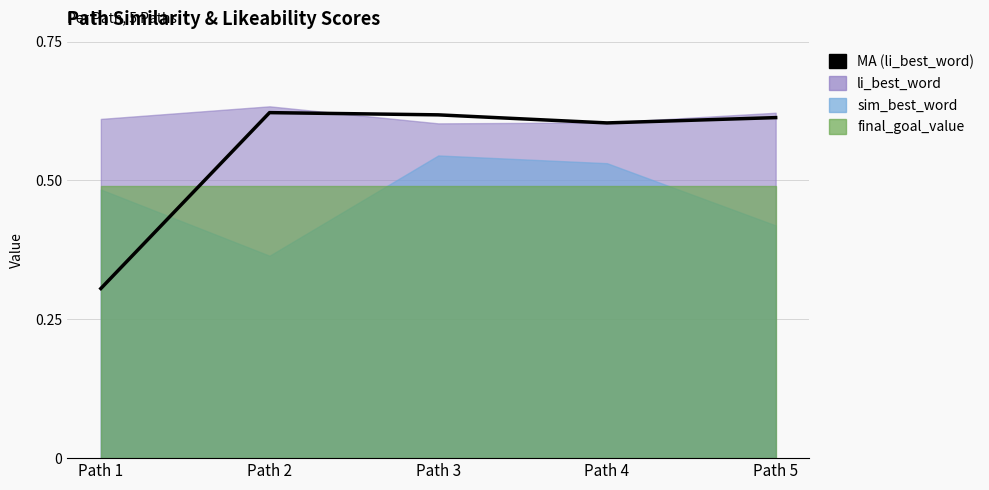

Where is the first local minimum?

Path 4